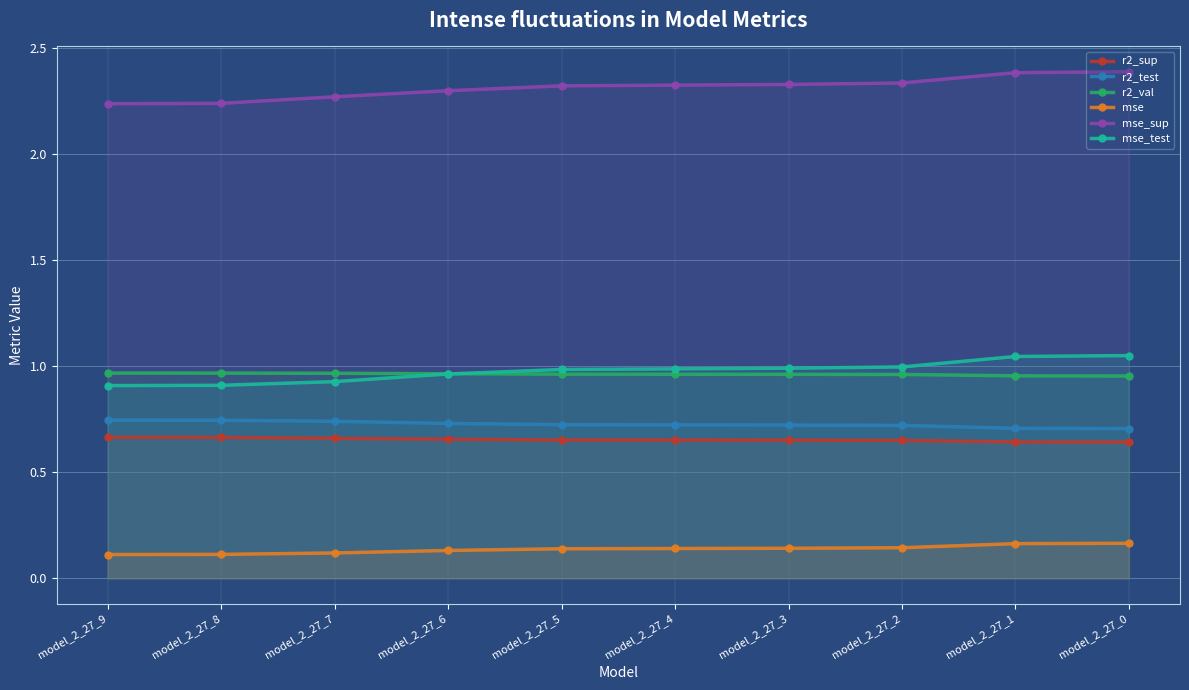

Reading left to right, list all the values displayed in this chart.

r2_sup: model_2_27_9=0.7	model_2_27_8=0.7	model_2_27_7=0.7	model_2_27_6=0.7	model_2_27_5=0.7	model_2_27_4=0.7	model_2_27_3=0.7	model_2_27_2=0.7	model_2_27_1=0.6	model_2_27_0=0.6
r2_test: model_2_27_9=0.7	model_2_27_8=0.7	model_2_27_7=0.7	model_2_27_6=0.7	model_2_27_5=0.7	model_2_27_4=0.7	model_2_27_3=0.7	model_2_27_2=0.7	model_2_27_1=0.7	model_2_27_0=0.7
r2_val: model_2_27_9=1.0	model_2_27_8=1.0	model_2_27_7=1.0	model_2_27_6=1.0	model_2_27_5=1.0	model_2_27_4=1.0	model_2_27_3=1.0	model_2_27_2=1.0	model_2_27_1=1.0	model_2_27_0=1.0
mse: model_2_27_9=0.1	model_2_27_8=0.1	model_2_27_7=0.1	model_2_27_6=0.1	model_2_27_5=0.1	model_2_27_4=0.1	model_2_27_3=0.1	model_2_27_2=0.1	model_2_27_1=0.2	model_2_27_0=0.2
mse_sup: model_2_27_9=2.2	model_2_27_8=2.2	model_2_27_7=2.3	model_2_27_6=2.3	model_2_27_5=2.3	model_2_27_4=2.3	model_2_27_3=2.3	model_2_27_2=2.3	model_2_27_1=2.4	model_2_27_0=2.4
mse_test: model_2_27_9=0.9	model_2_27_8=0.9	model_2_27_7=0.9	model_2_27_6=1.0	model_2_27_5=1.0	model_2_27_4=1.0	model_2_27_3=1.0	model_2_27_2=1.0	model_2_27_1=1.0	model_2_27_0=1.1